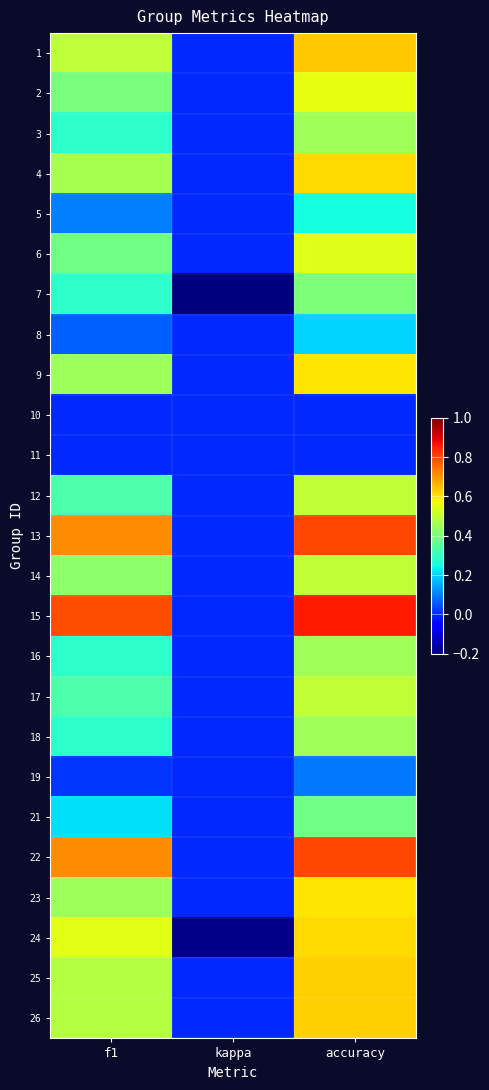

Which series has the largest total across all categories?

15